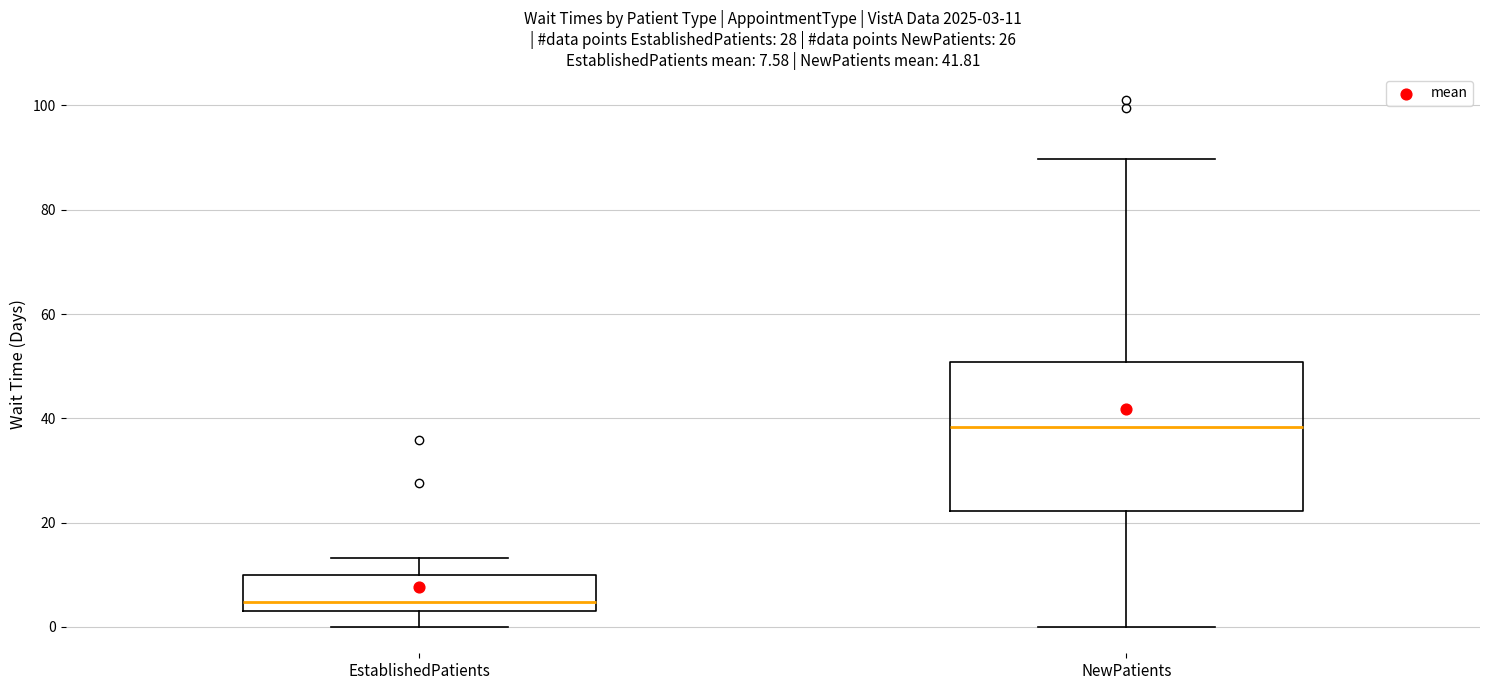

Which box has the lowest median line?

EstablishedPatients